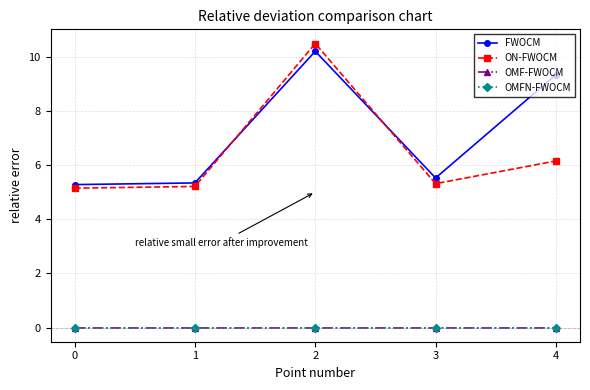

Between which two adjacent categories do FWOCM and ON-FWOCM first intersect?

1 and 2